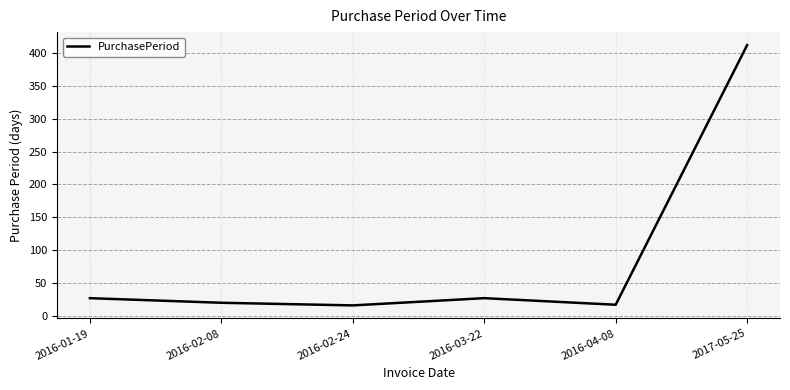

Which has a higher value, 2016-02-08 or 2016-01-19?

2016-01-19